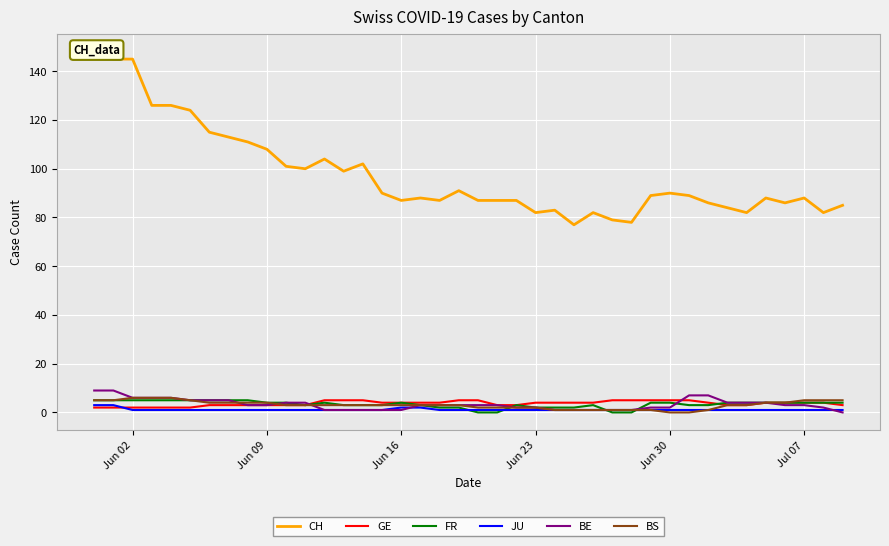

What is the maximum value for FR?

5